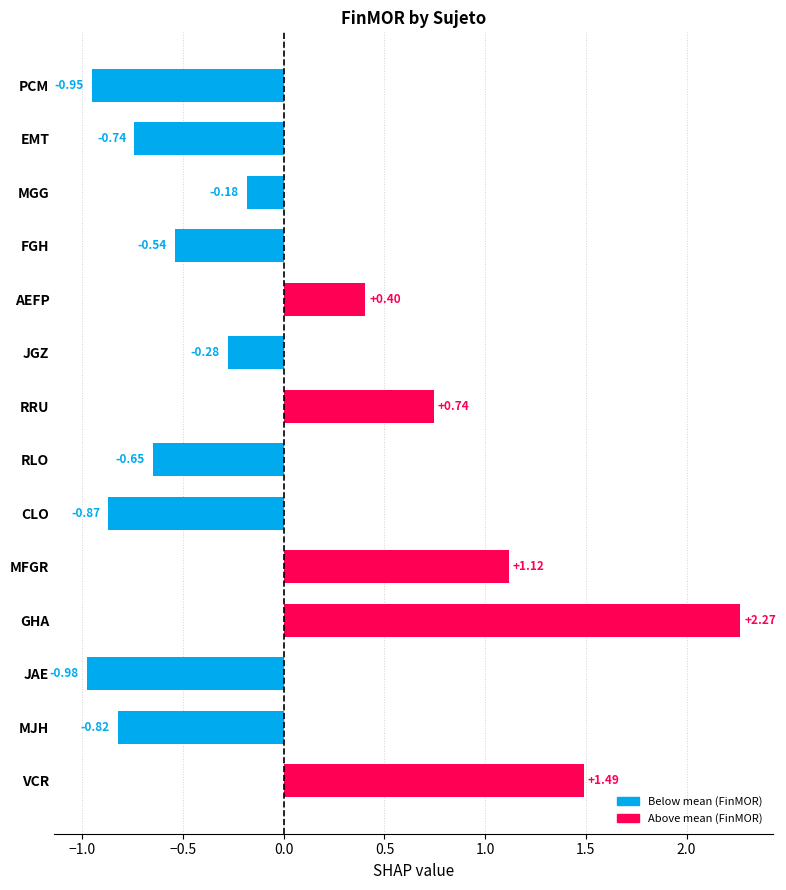

List the labels in order of value, smallest first.

JAE, PCM, CLO, MJH, EMT, RLO, FGH, JGZ, MGG, AEFP, RRU, MFGR, VCR, GHA